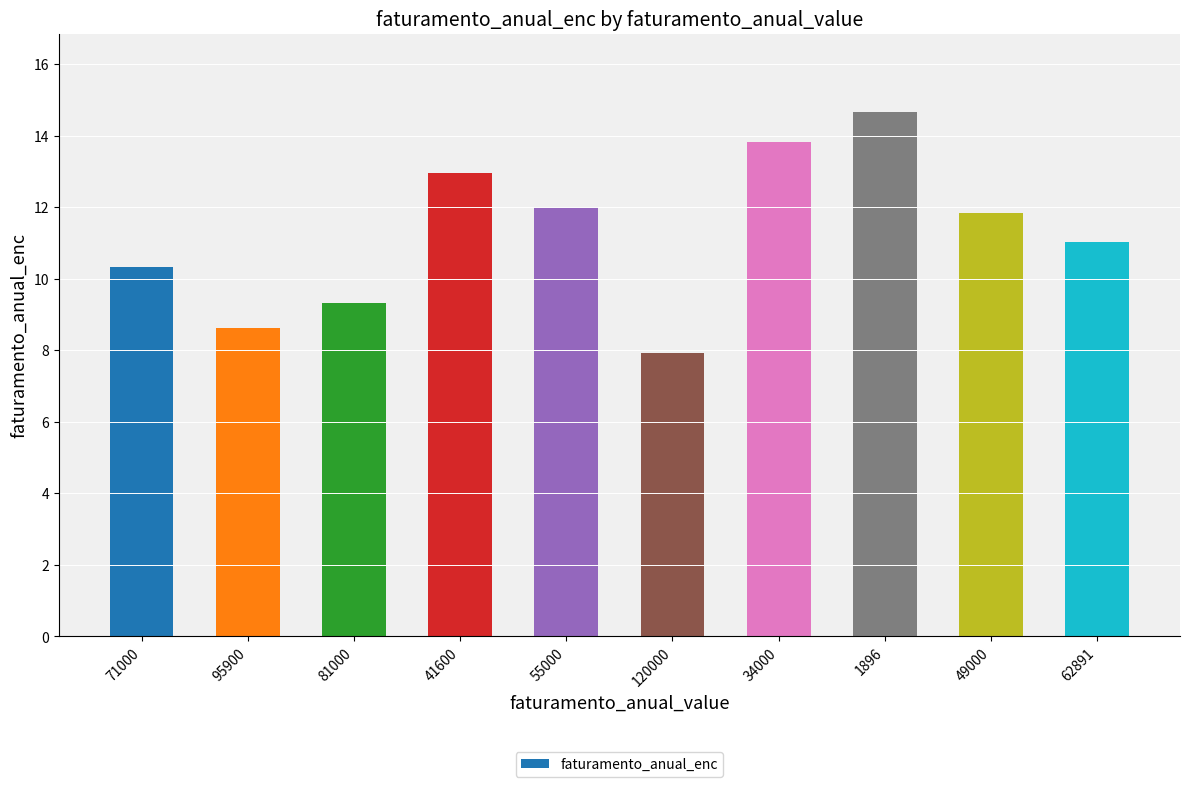

What is the sum of the values at 71000 and 81000?

19.6